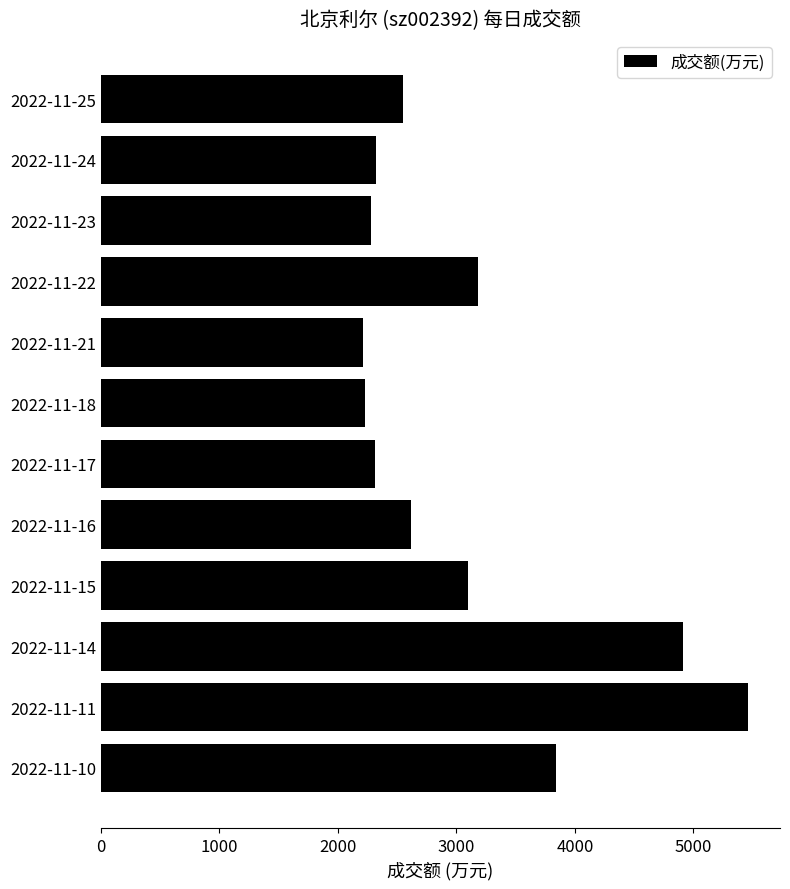

How many bars are there in total?

12